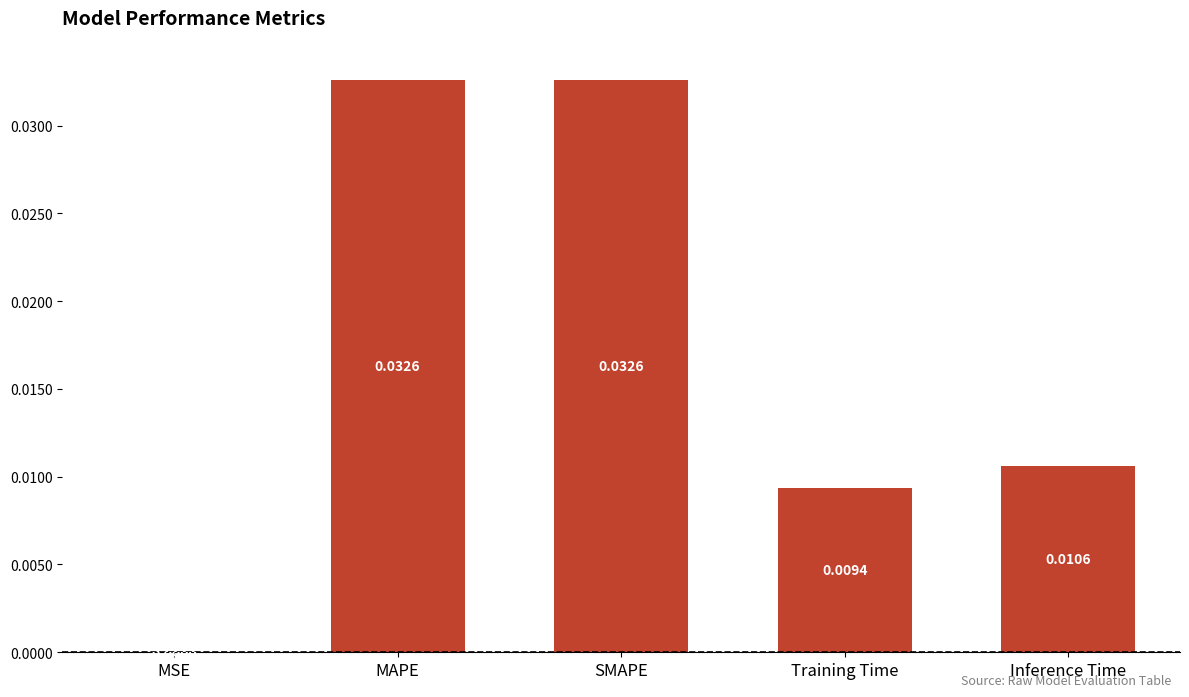

Between Inference Time and MAPE, which is larger?

MAPE